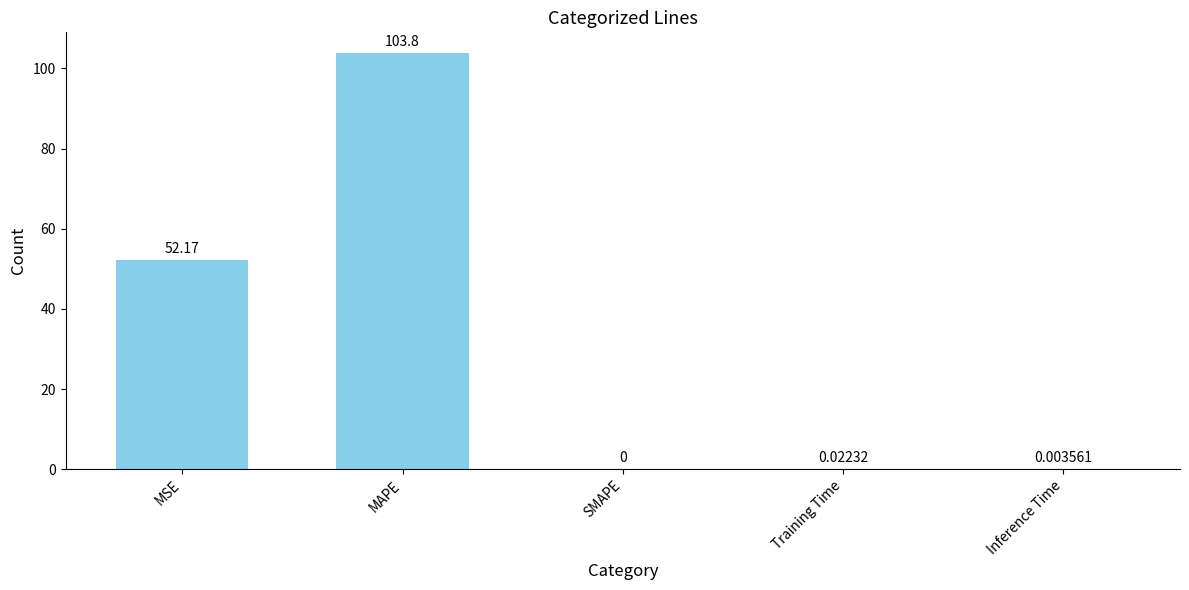

Which category has the highest value across all series?

MAPE